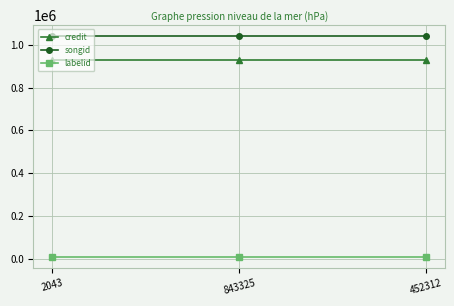

What is the label of the 1st point from the left?

2043